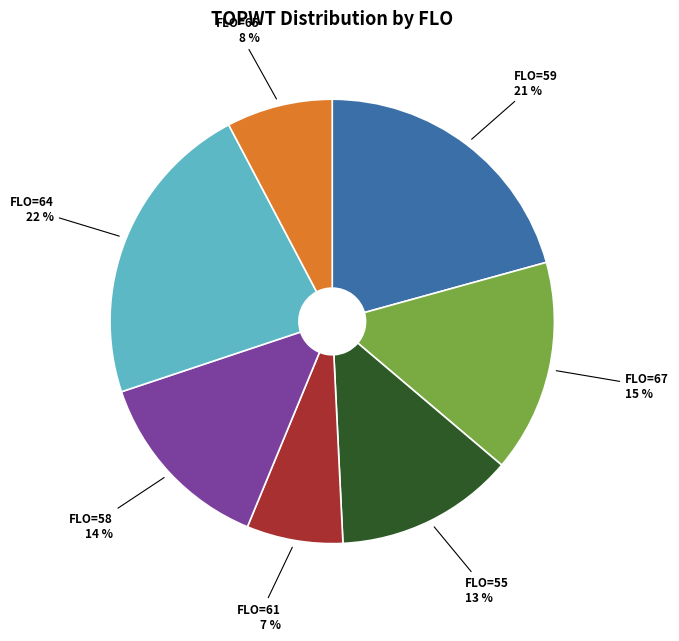

The FLO=58 slice represents 20% of the pie. True or false?

False